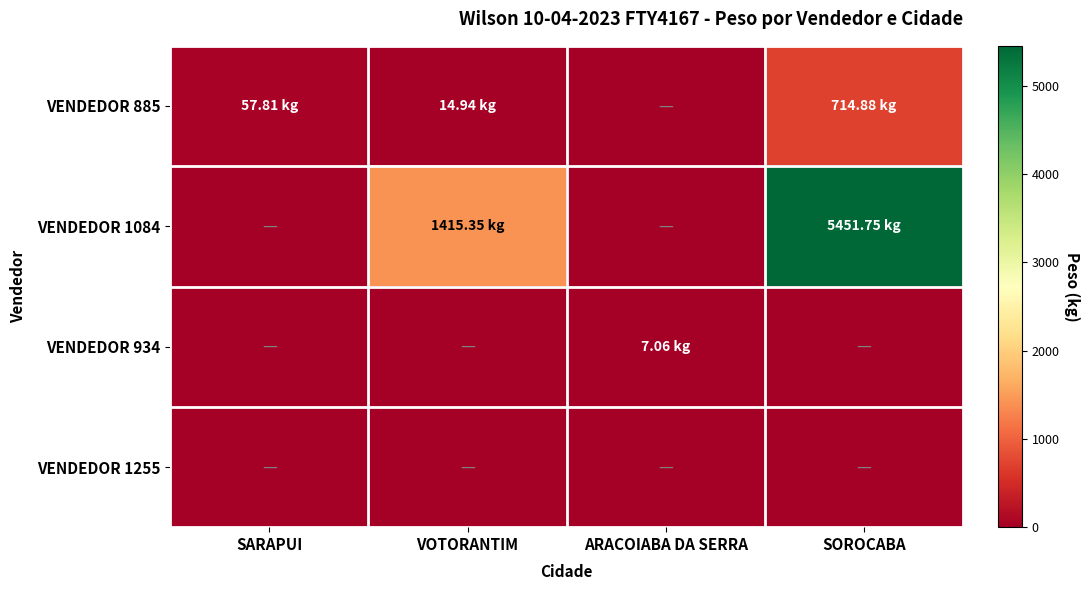

List the series in order of their peak value, lowest first.

VENDEDOR 1255, VENDEDOR 934, VENDEDOR 885, VENDEDOR 1084